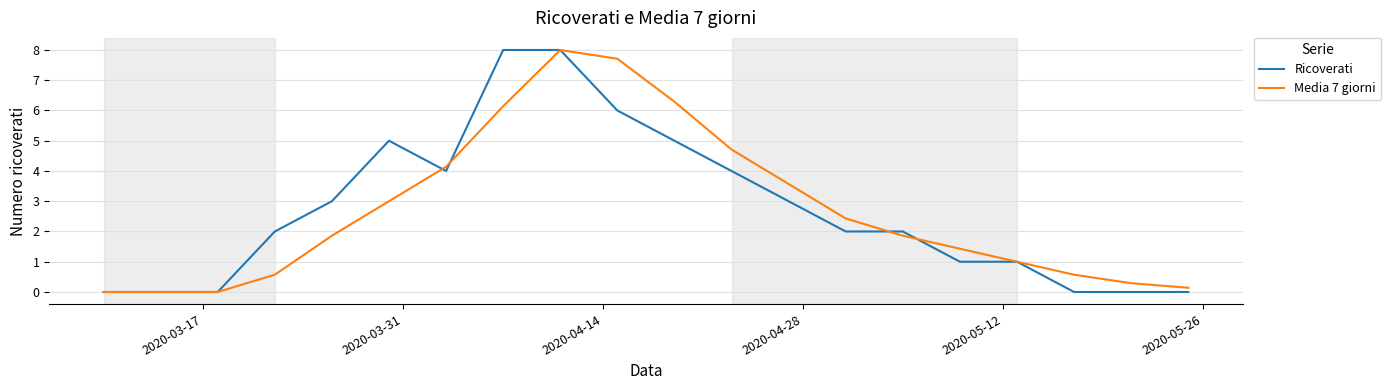

What is the maximum value for Ricoverati?

8.0